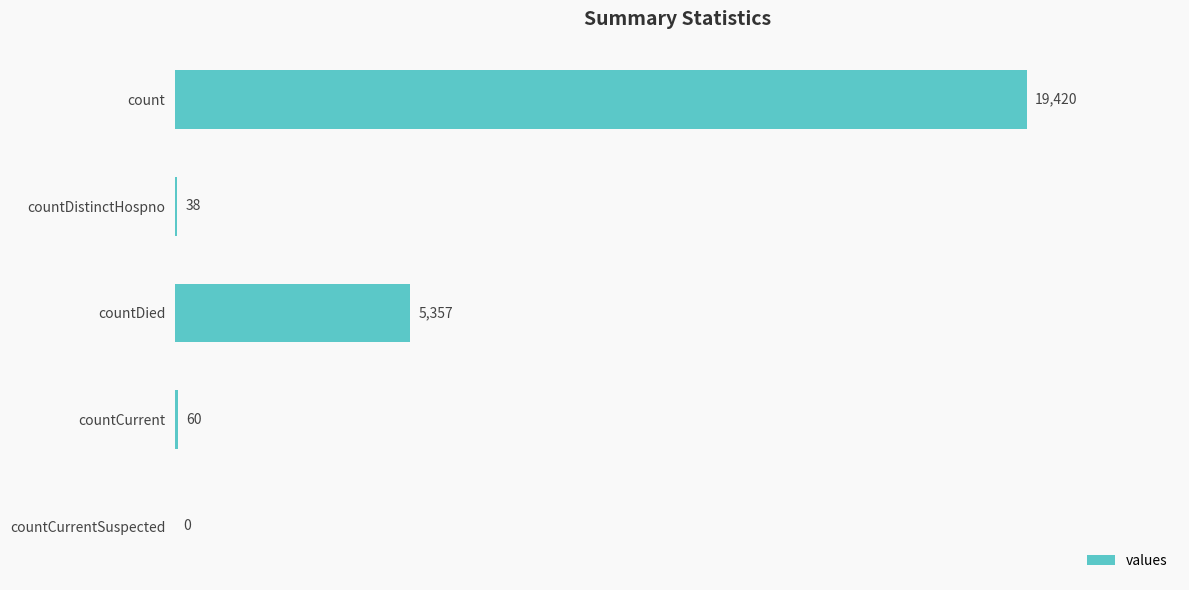

The value at countDied is 2247. True or false?

False